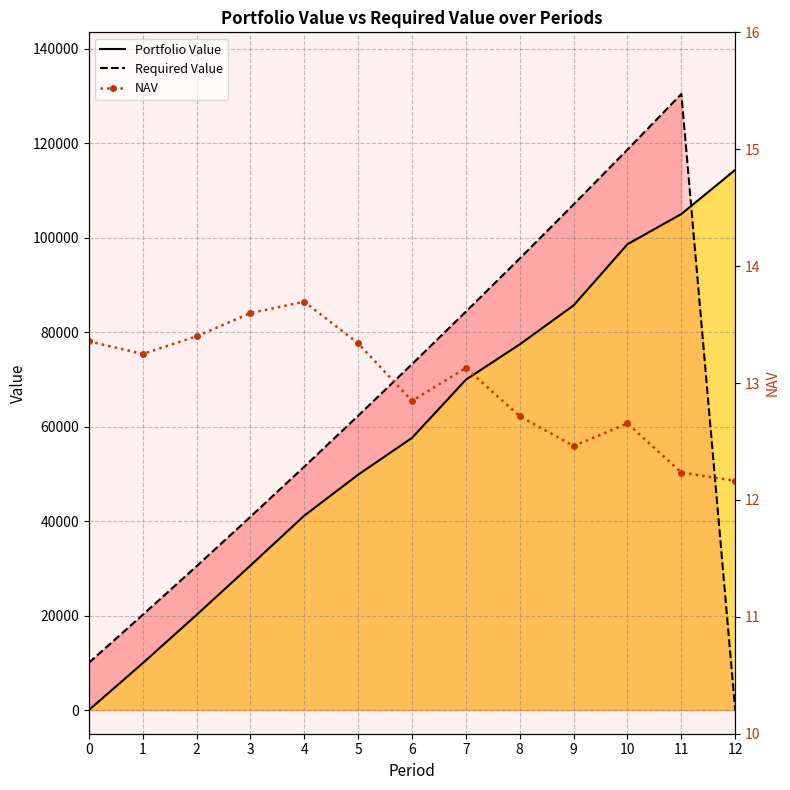

How many data points in Required Value are less than 62295?

6